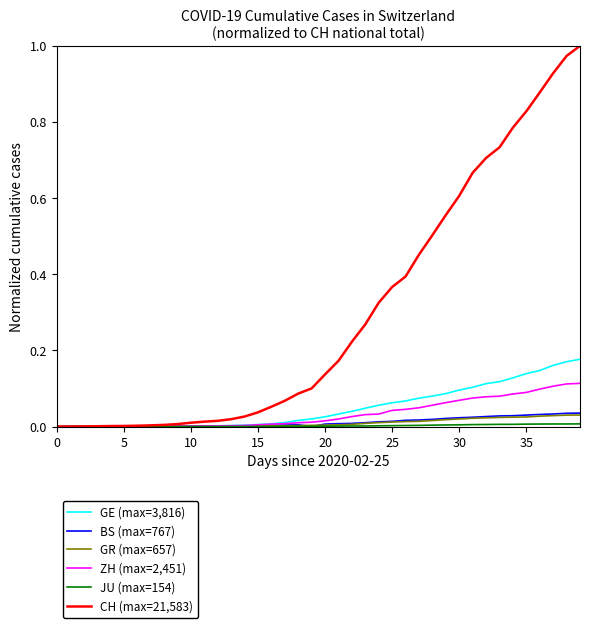

Which series has the largest total across all categories?

CH (max=21,583)